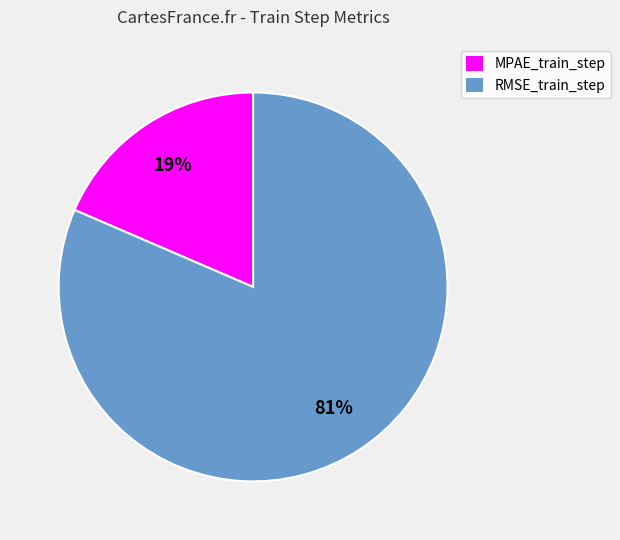

Count the number of slices in the pie.

2